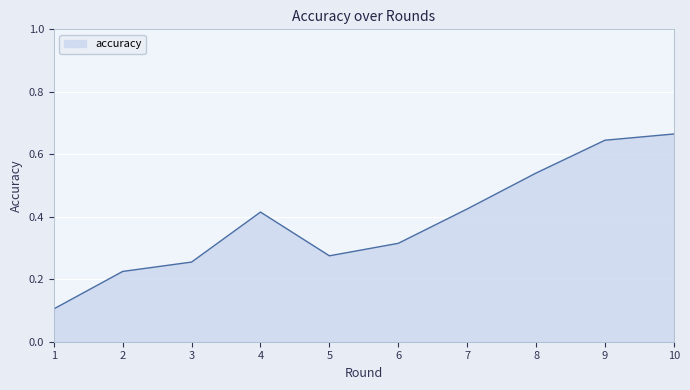

The chart shows a value of 0.2 at 4. True or false?

False